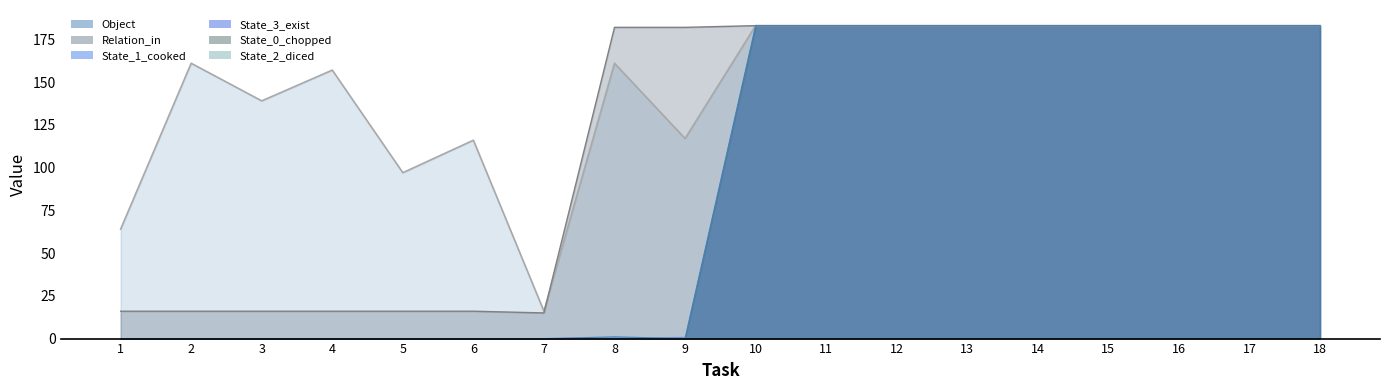

True or false: State_1_cooked and Relation_in cross at least once.

False